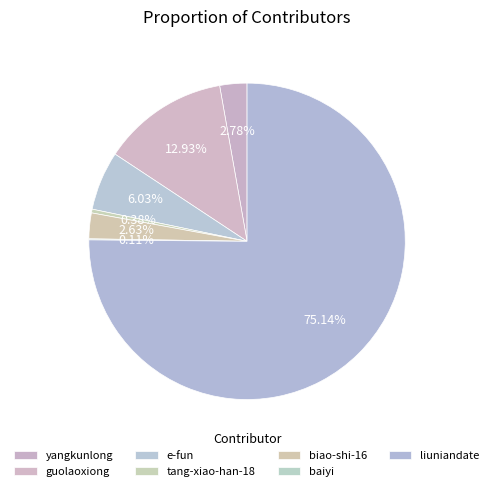

What percentage do yangkunlong and biao-shi-16 together represent?

5.4%